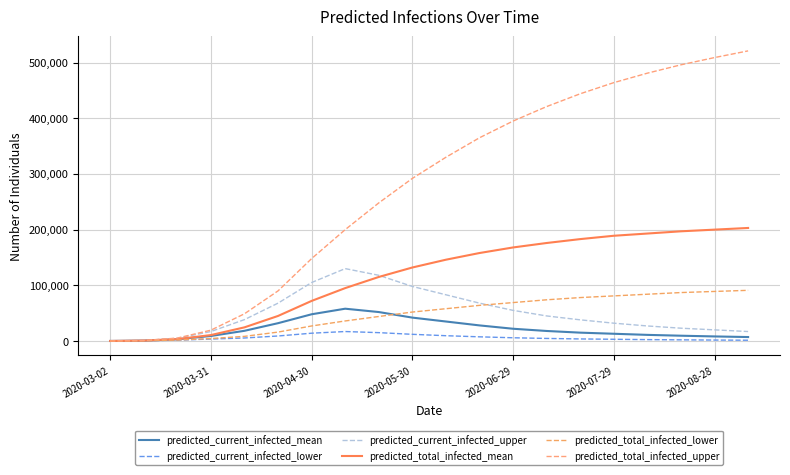

List the series in order of their peak value, highest first.

predicted_total_infected_upper, predicted_total_infected_mean, predicted_current_infected_upper, predicted_total_infected_lower, predicted_current_infected_mean, predicted_current_infected_lower